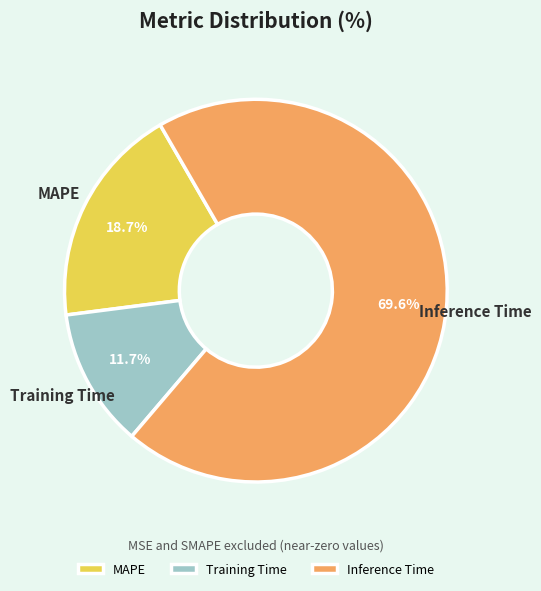

Which has a higher value, Inference Time or MAPE?

Inference Time